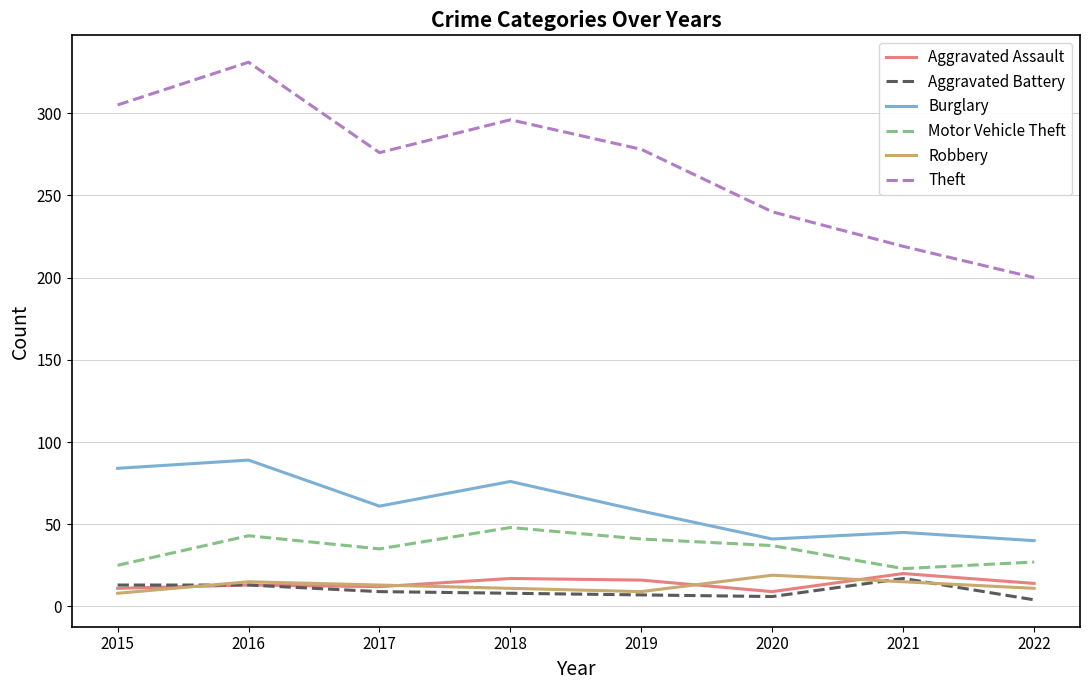

True or false: Robbery and Motor Vehicle Theft cross at least once.

False